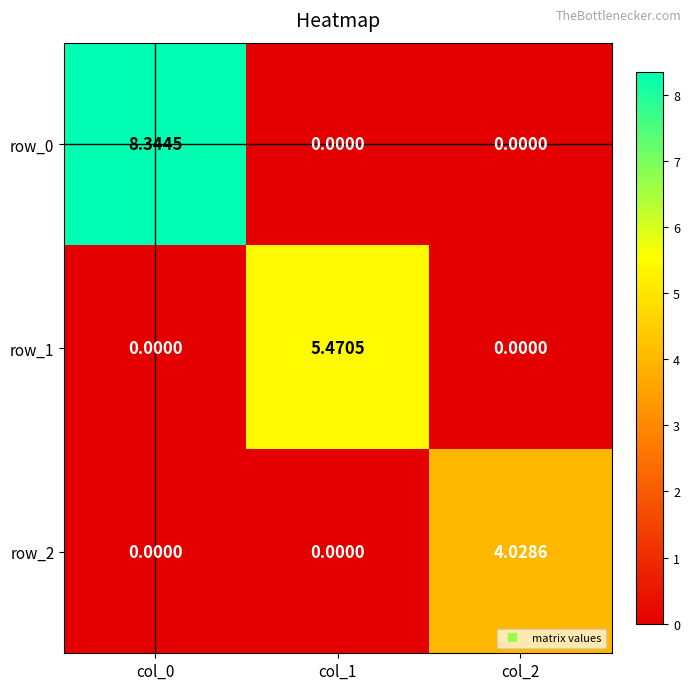

Which series has the widest spread of values?

row_0